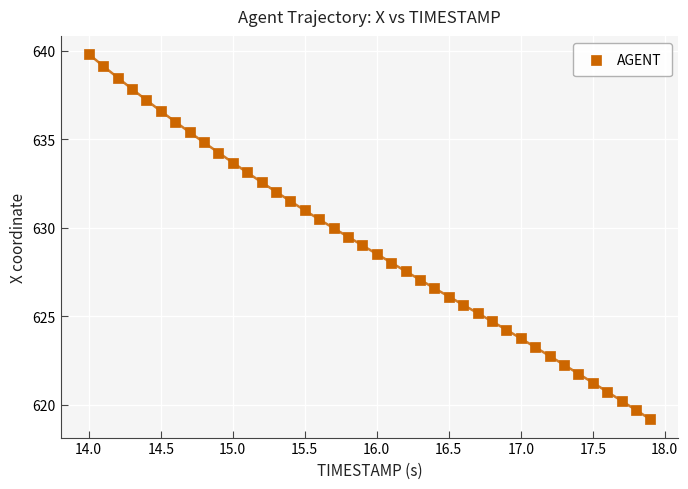

What is the range of Y values (max minus min)?

20.6